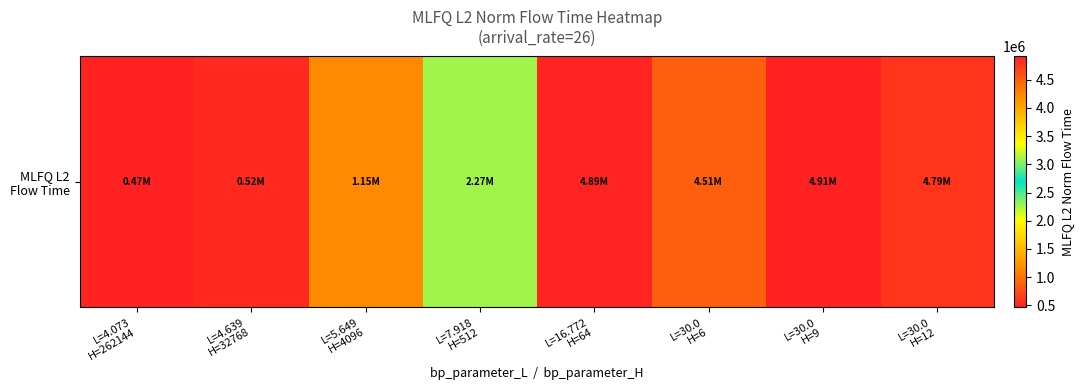

Count the number of data series in this chart.

1